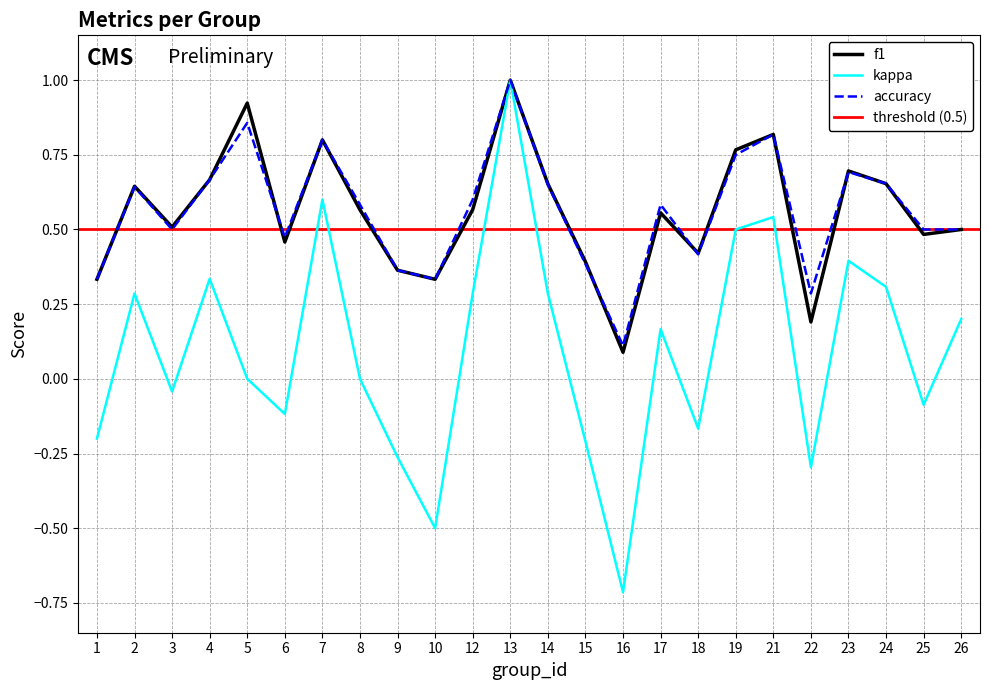

Rank the series at 17 from highest to lowest value.

accuracy, f1, kappa